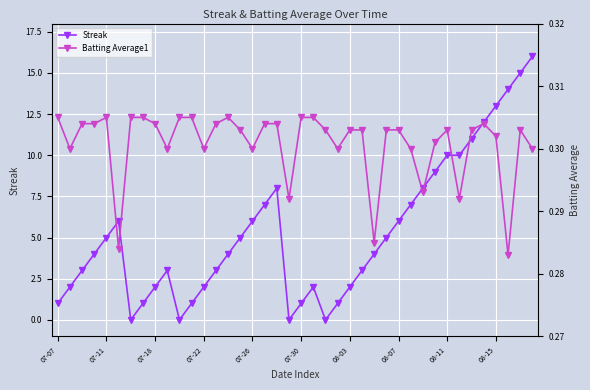

True or false: Streak has a value of 10 at 08-11.

True